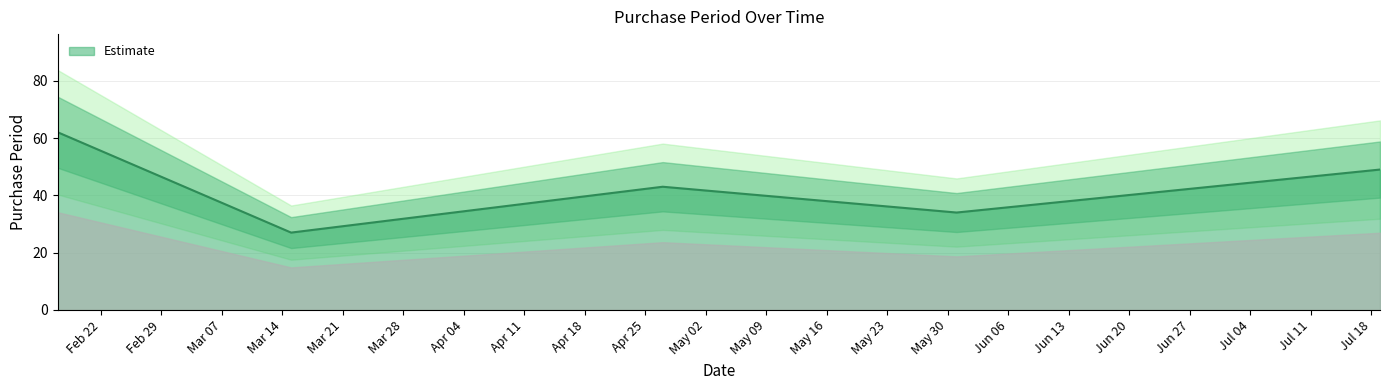

Where does the data first go above 43?

2016-02-17